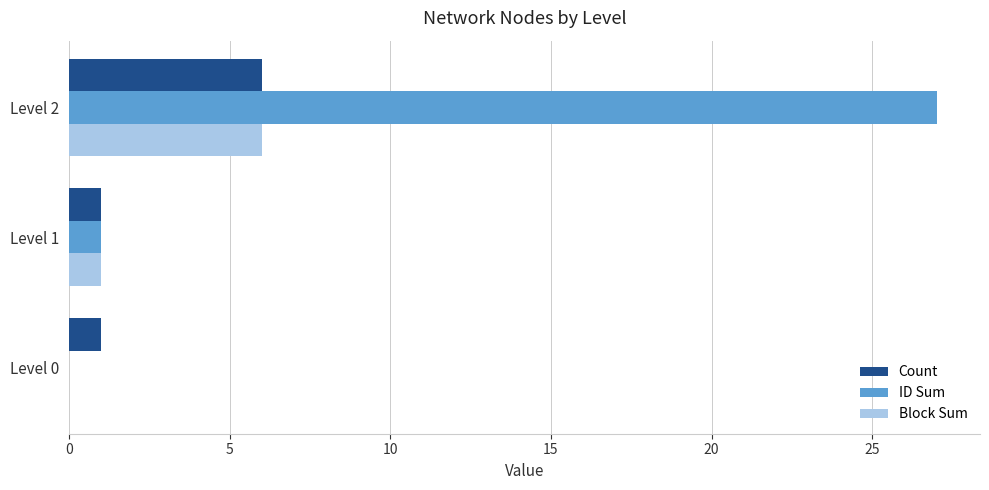

Where is Block Sum nearest to the value 3?

Level 1